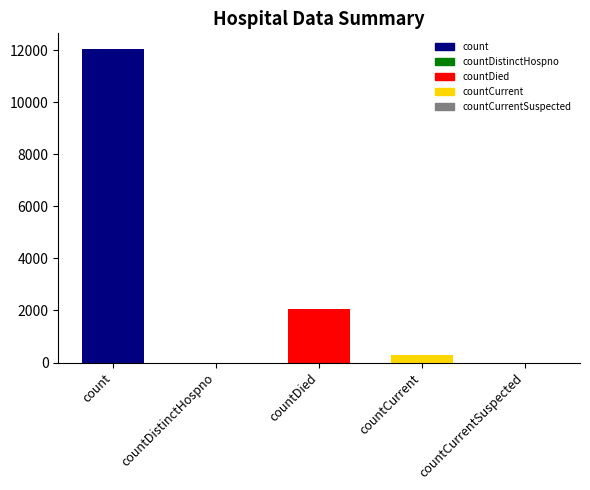

Which has a higher value, countDistinctHospno or count?

count